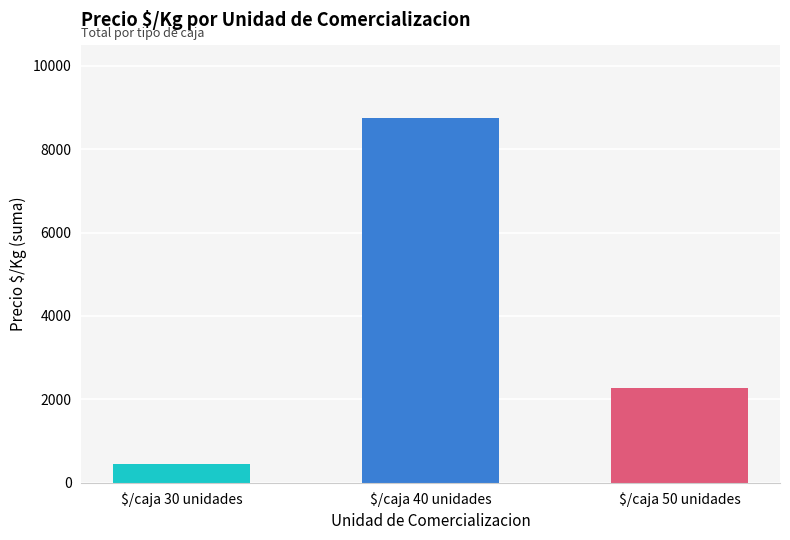

At which category does the chart reach its minimum across all series?

$/caja 30 unidades